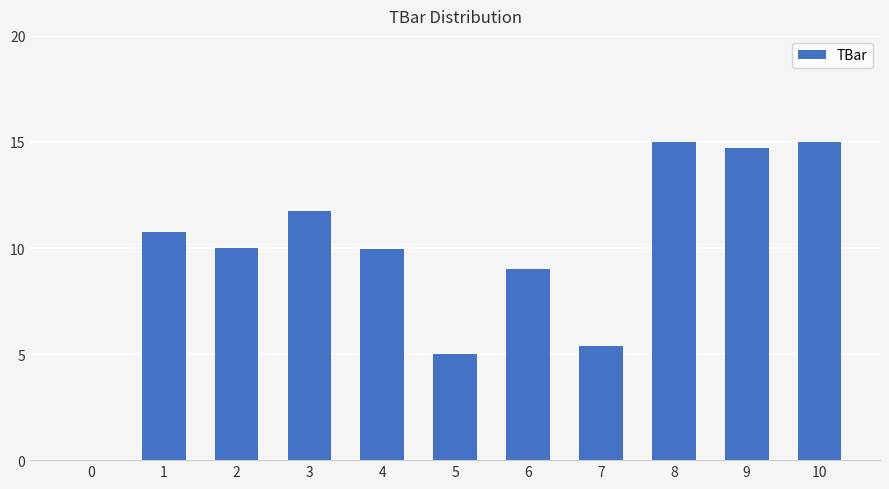

The value at 1 is 10.7. True or false?

True